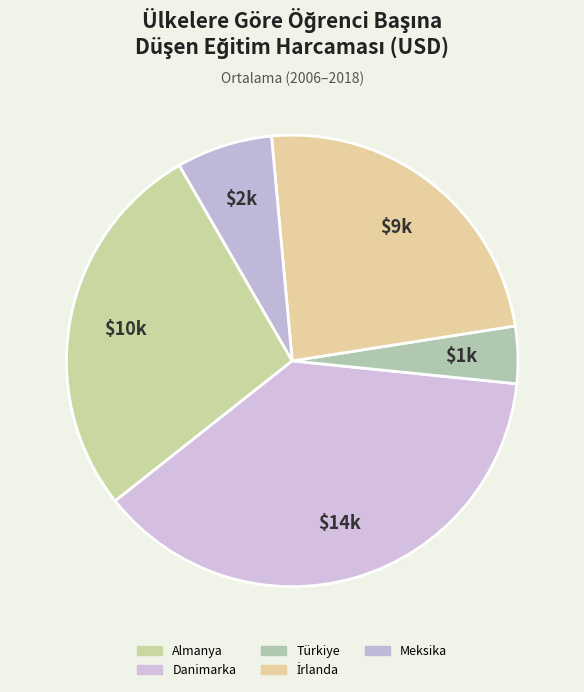

How many segments does this pie chart have?

5